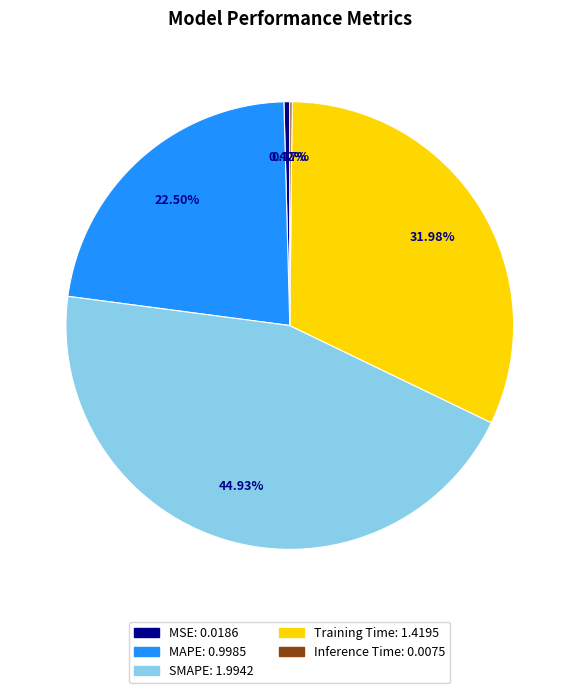

Is the sum of SMAPE and MAPE greater than half?

Yes